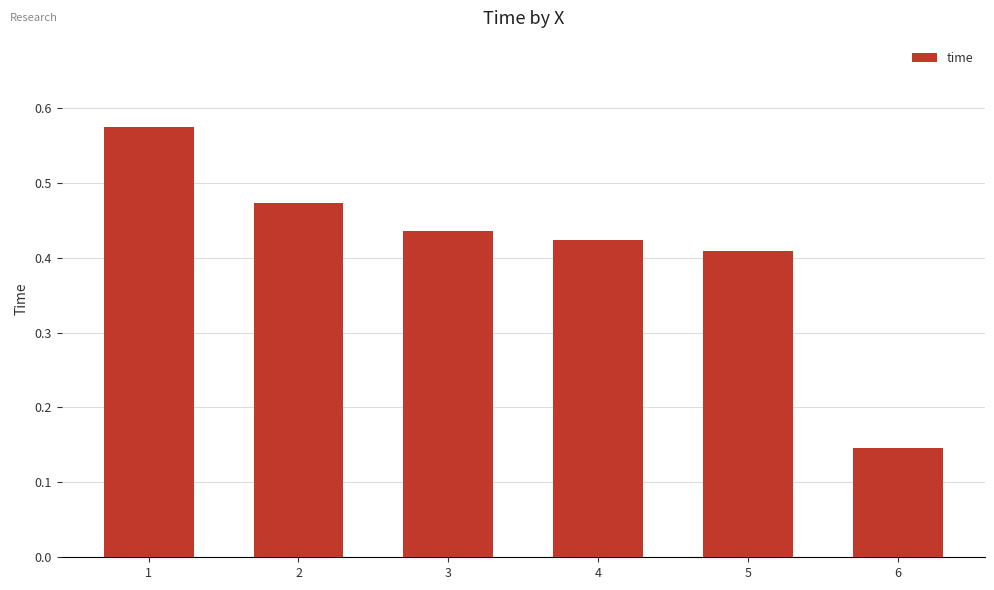

Count the values in the range 0 to 1.

6